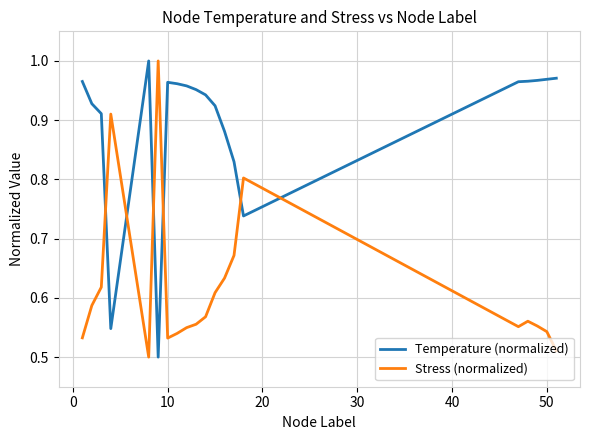

True or false: Temperature (normalized) and Stress (normalized) cross at least once.

True